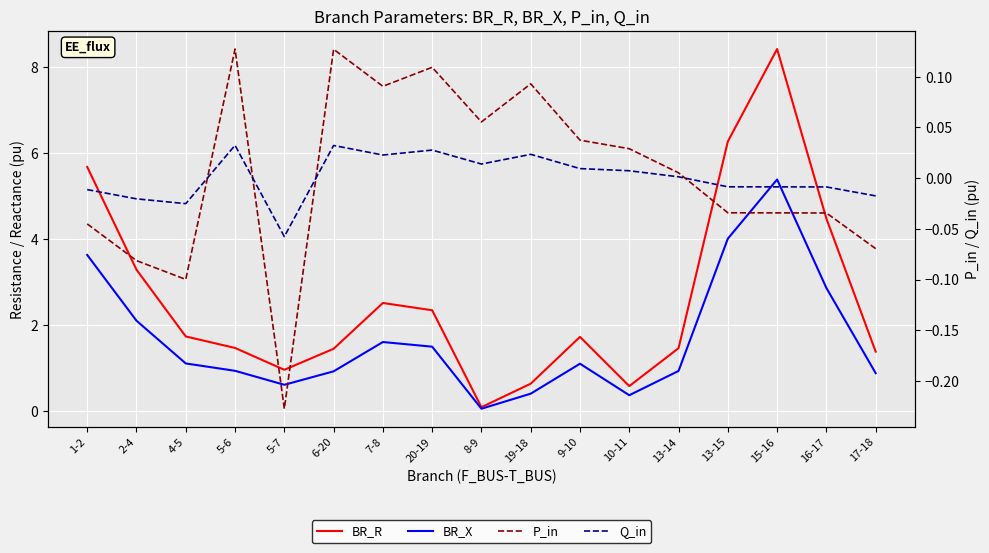

List the series in order of their peak value, lowest first.

Q_in, P_in, BR_X, BR_R